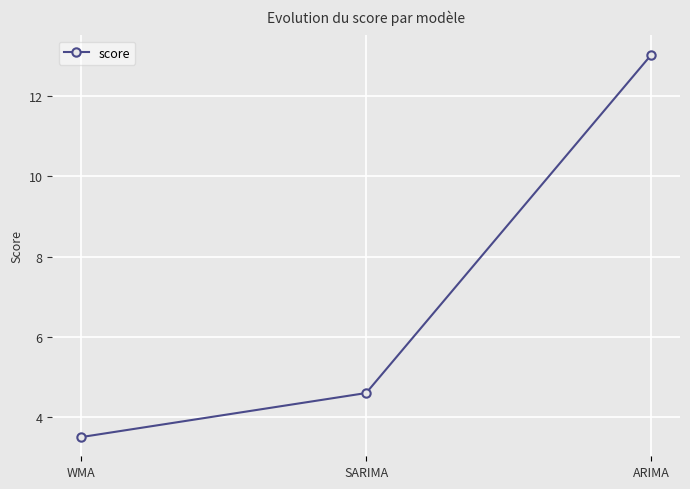

At which category does the chart reach its peak across all series?

ARIMA